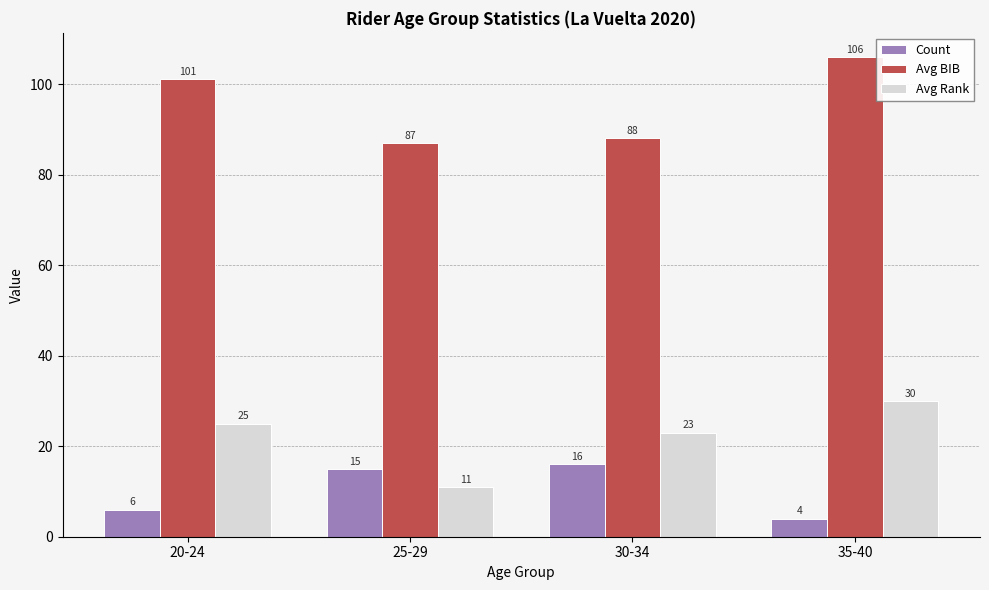

Is it true that Avg BIB equals 29 at 20-24?

False